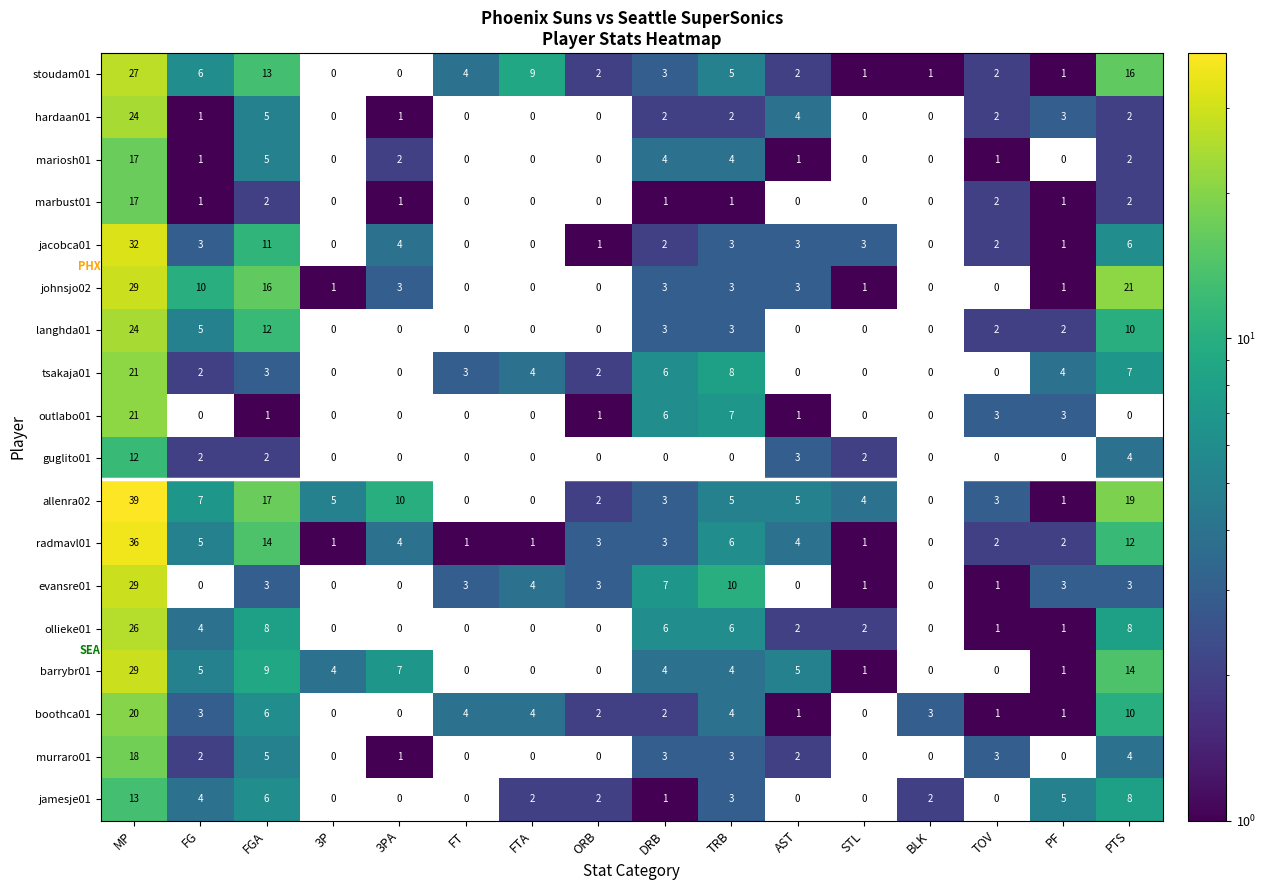

Which series has the widest spread of values?

allenra02